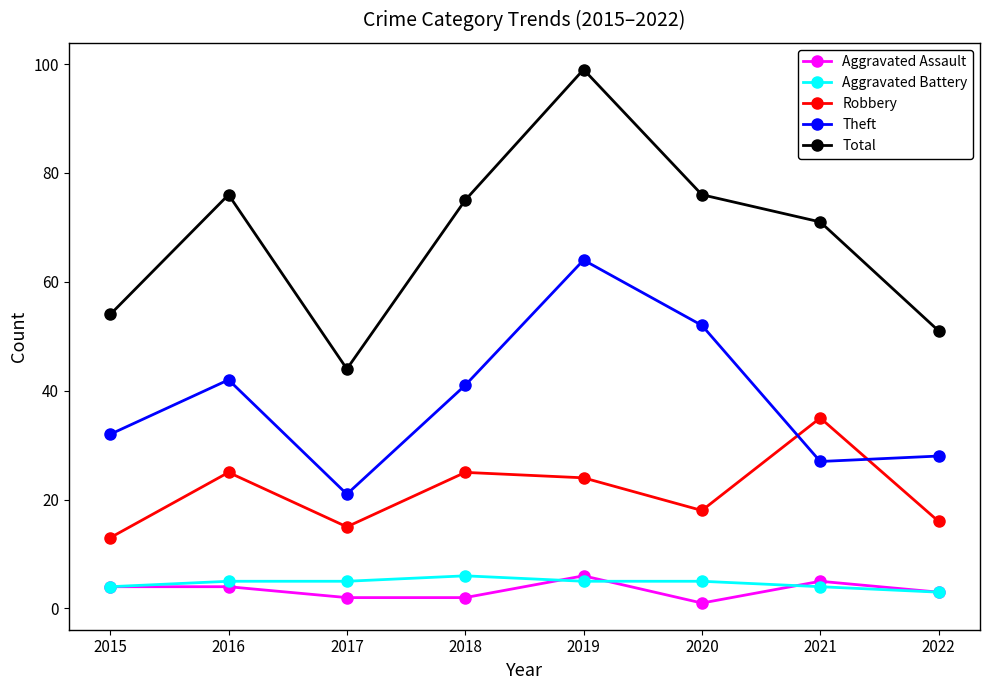

What is the sum of all Aggravated Assault values?

27